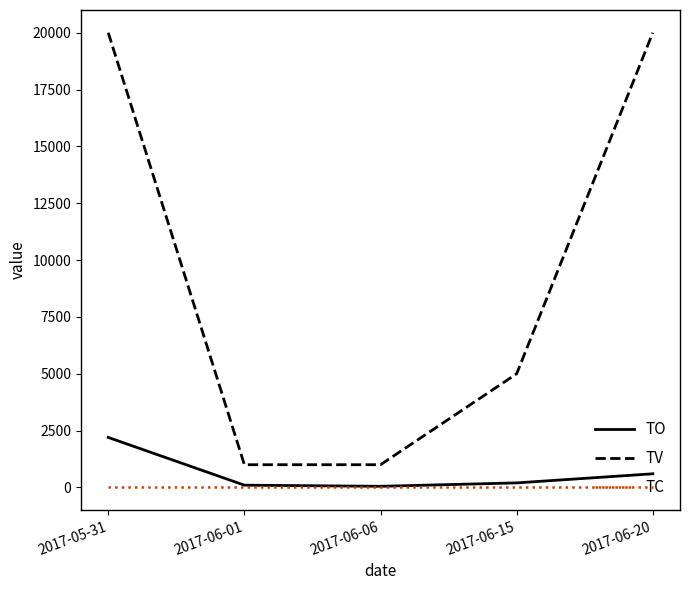

The value of TV at 2017-06-06 is 1000. True or false?

True